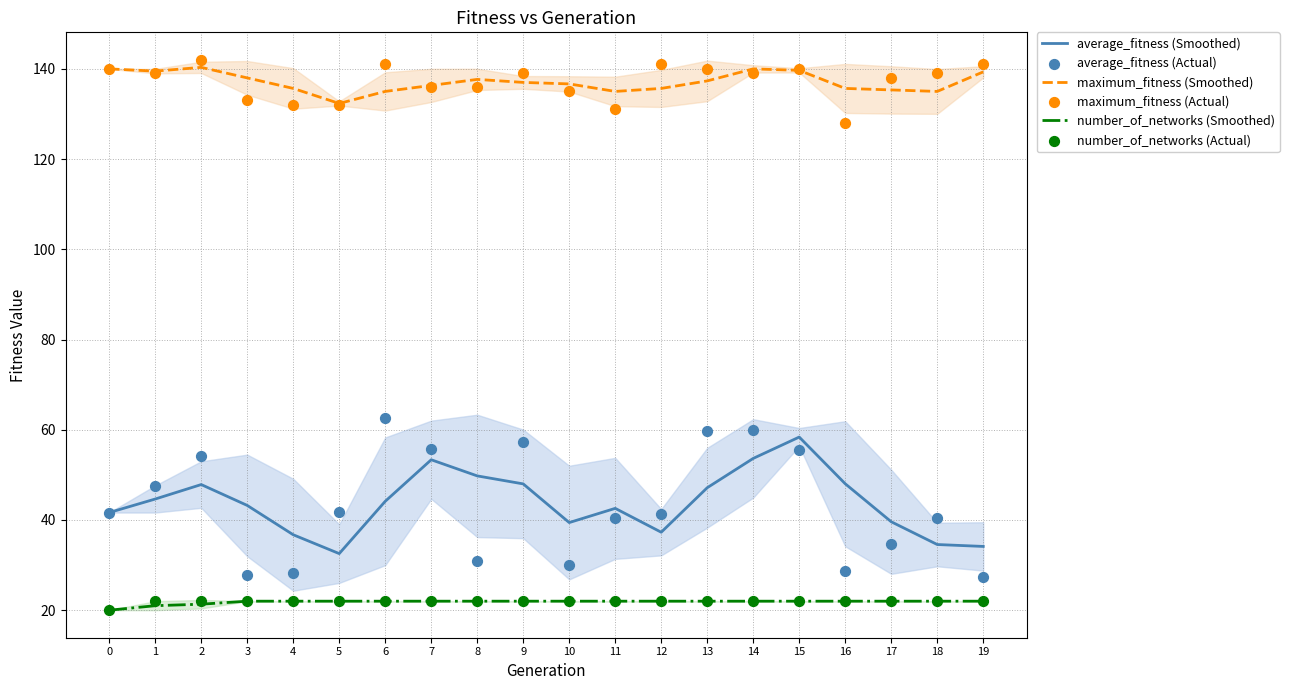

Which series reaches the maximum Y coordinate?

maximum_fitness (Actual)